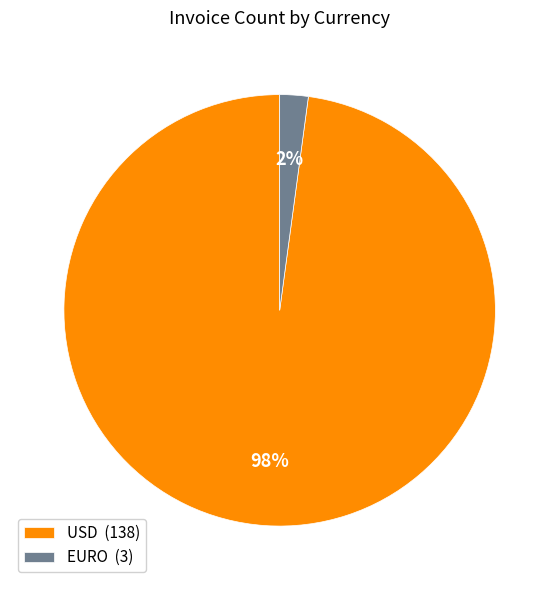

How many slices are in this pie chart?

2